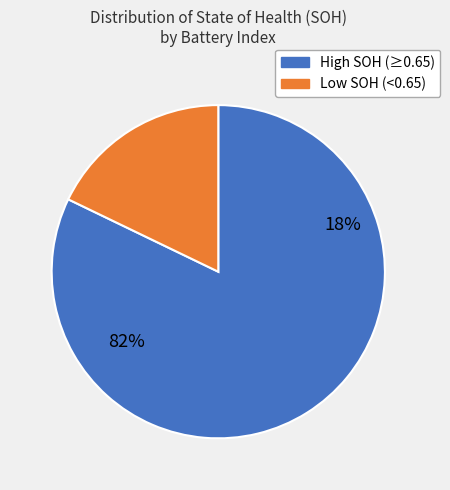

Does BatteryIndex 4 (SOH=0.6542) represent more than half of the total?

No